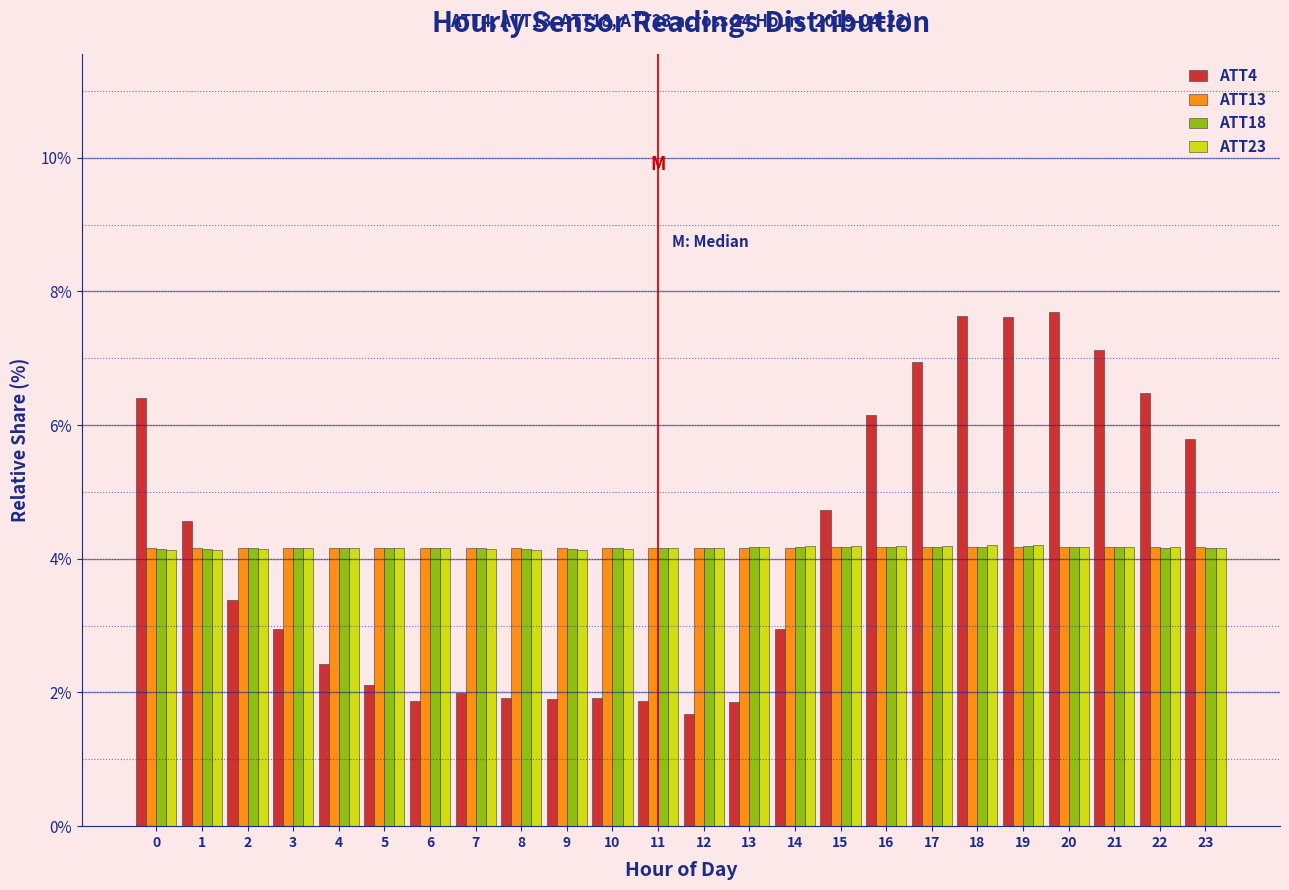

Is it true that ATT23 equals 0.9 at 7?

False